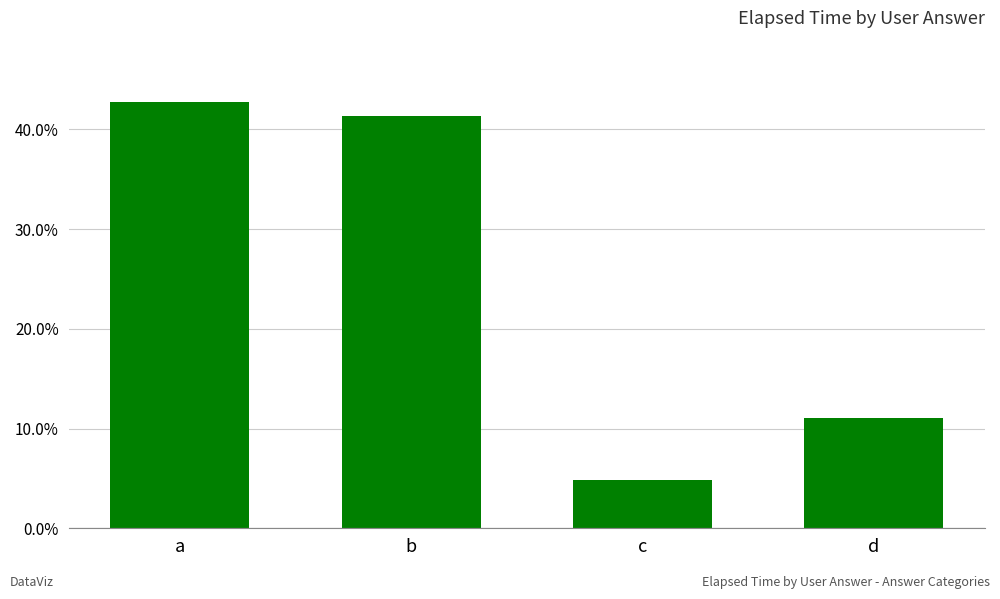

What is the average value?

25.0